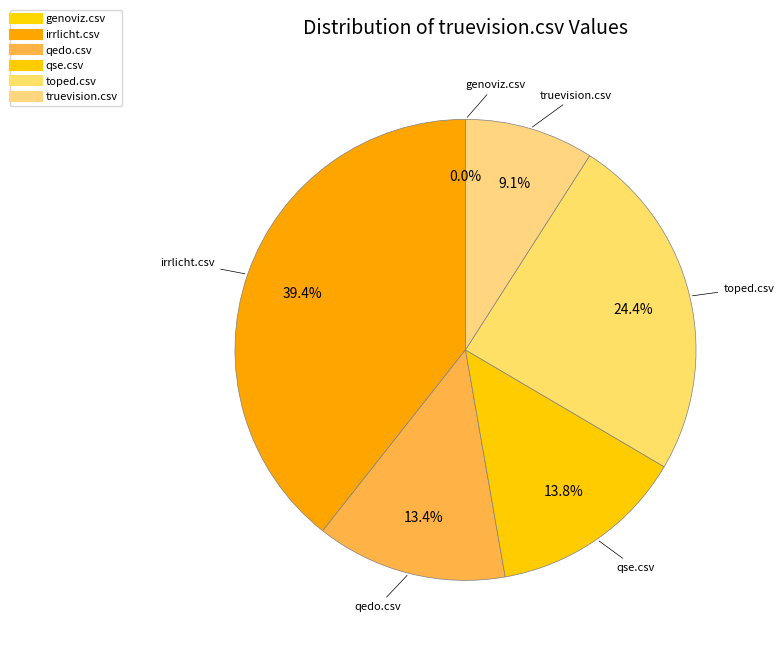

What is the largest slice in the pie chart?

irrlicht.csv